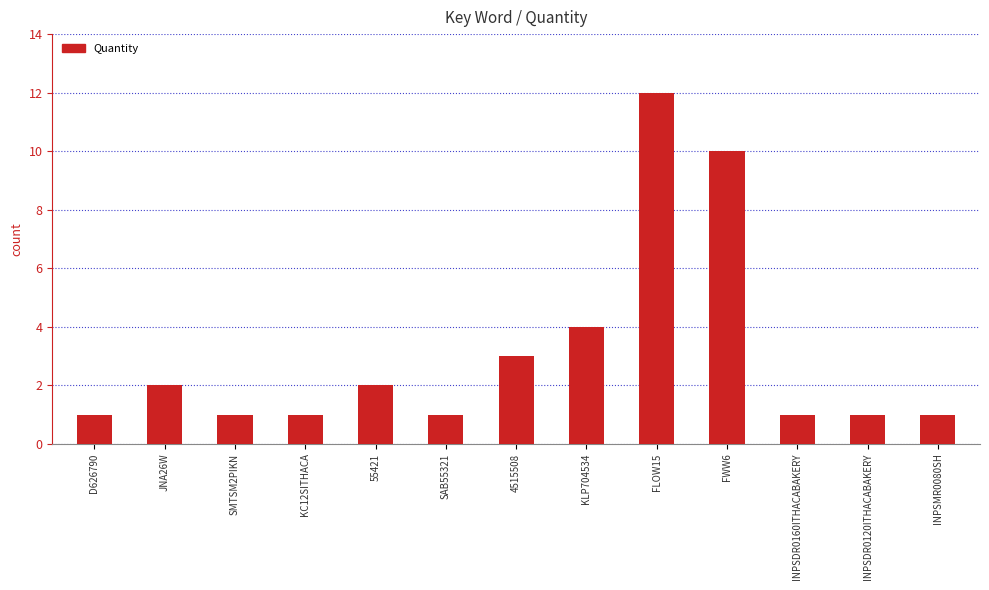

Approximately how many times larger is the value at 55421 compared to INPSDR0160ITHACABAKERY?

2.0